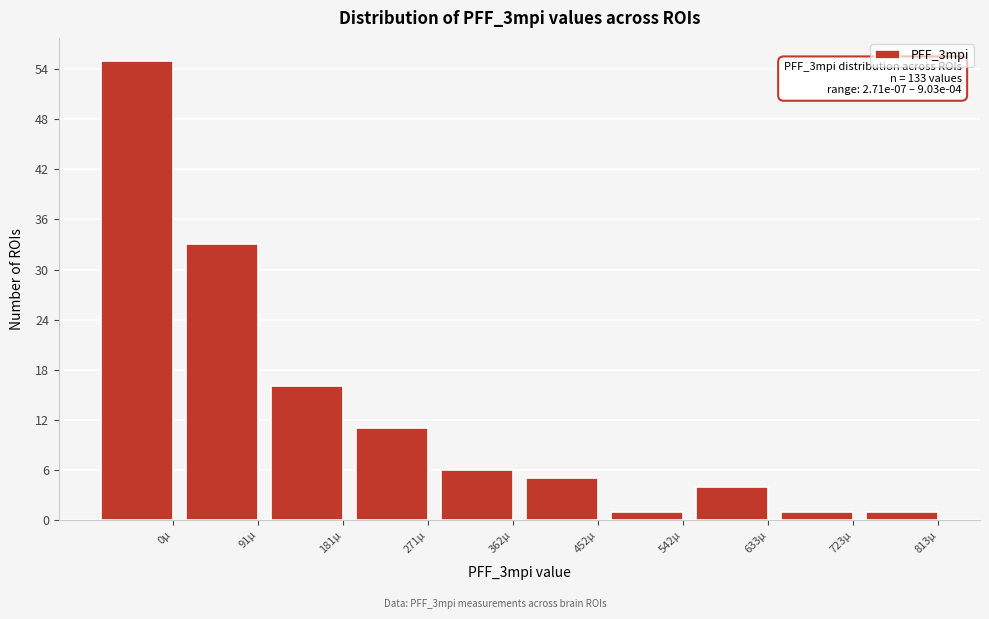

Reading left to right, extract all data points from this chart.

0µ=55	91µ=33	181µ=16	271µ=11	362µ=6	452µ=5	542µ=1	633µ=4	723µ=1	813µ=1